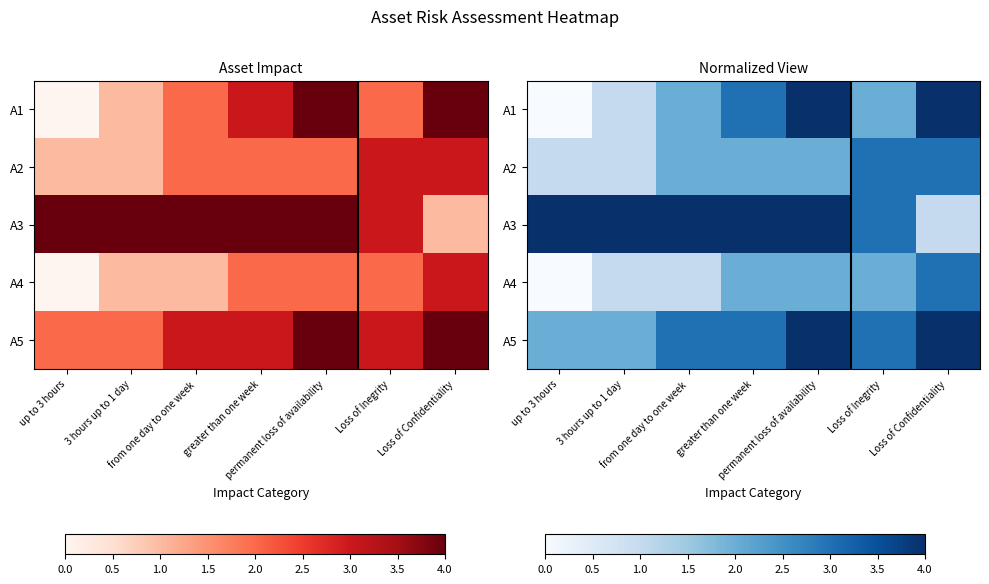

Is it true that A1 equals 6 at permanent loss of availability?

False